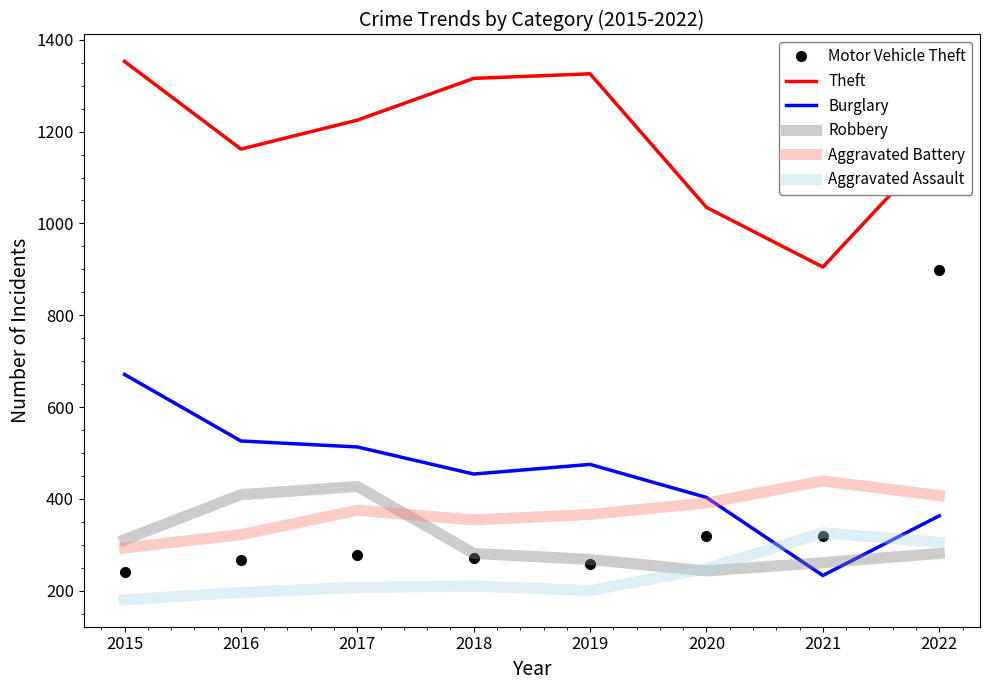

Is the value of Burglary at 2022 greater than the value of Aggravated Assault at 2020?

Yes